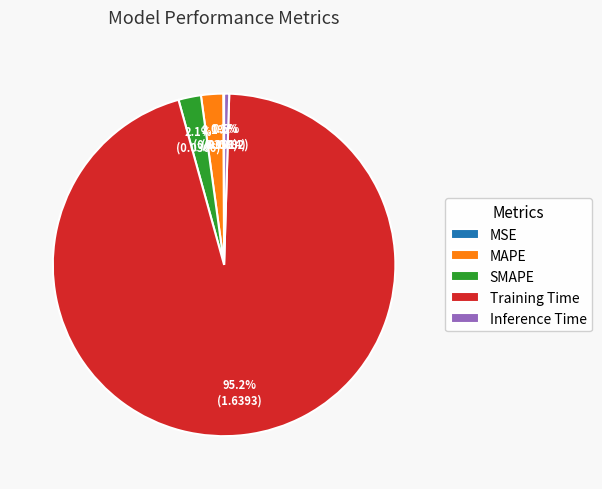

Is there a majority slice in this chart?

Yes